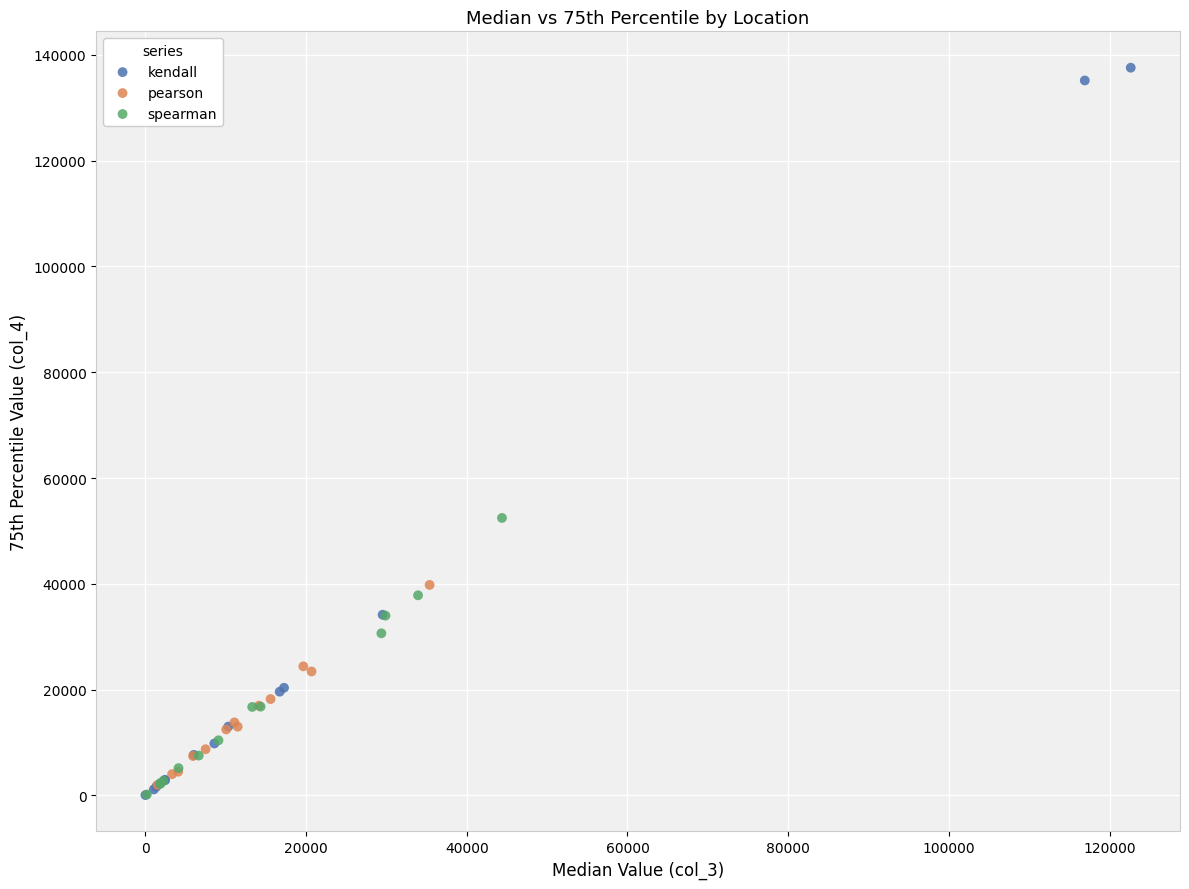

Which series contains the highest Y value?

kendall